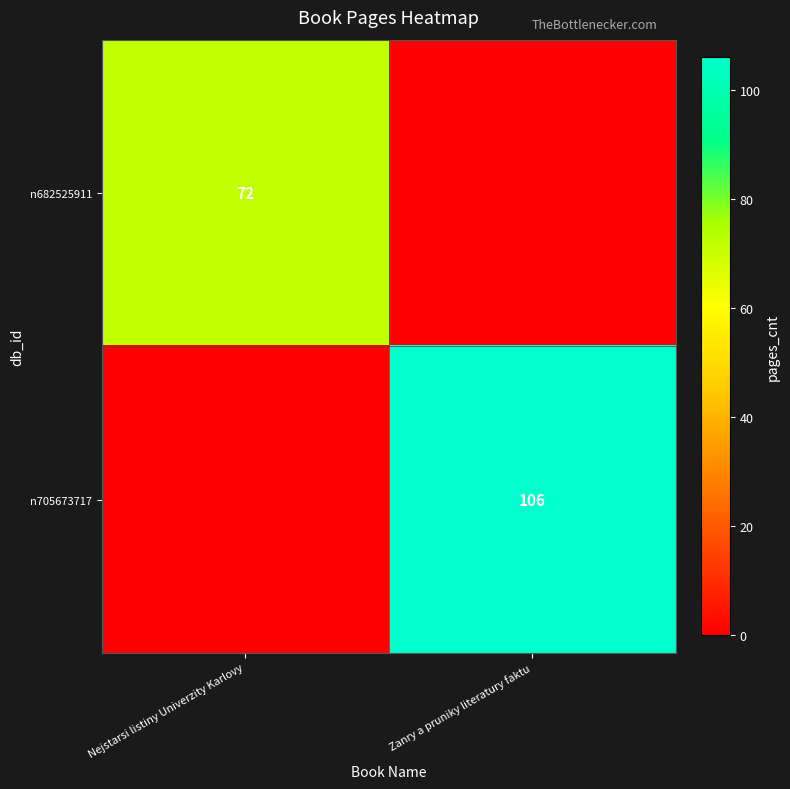

The value of n705673717 at Zanry a pruniky literatury faktu is 106. True or false?

True